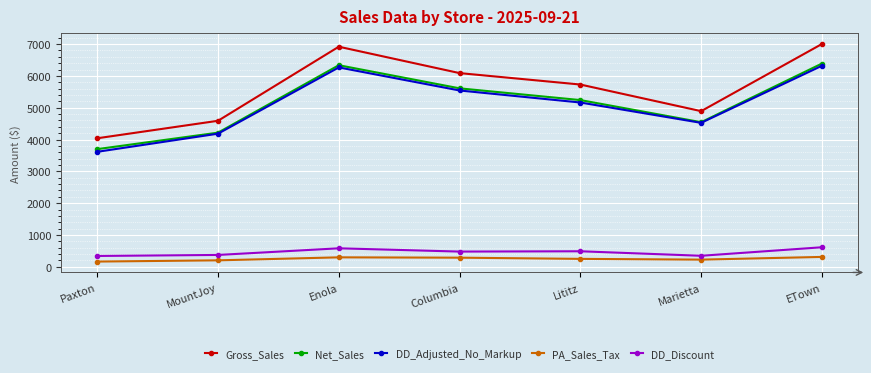

What is the label of the 6th point from the right?

MountJoy